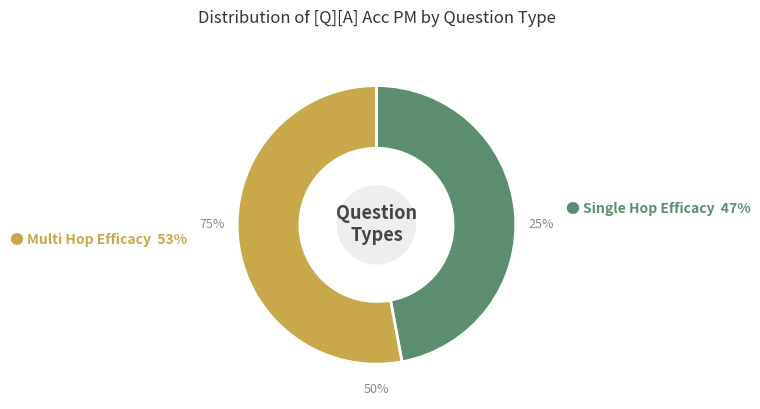

How much of the chart is everything except multi_hop_efficacy?

47.1%